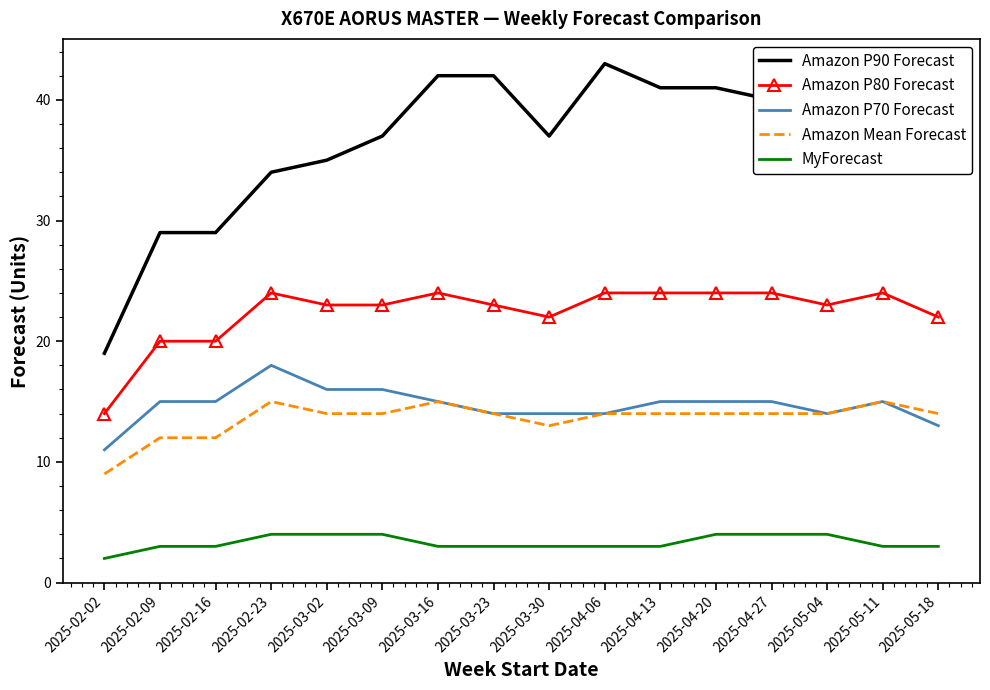

At which label does Amazon Mean Forecast reach its peak?

2025-02-23